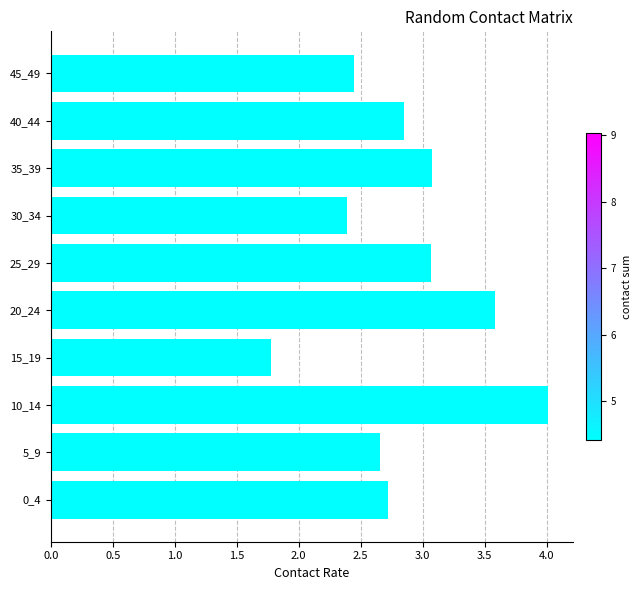

What is the greatest value displayed?

4.0